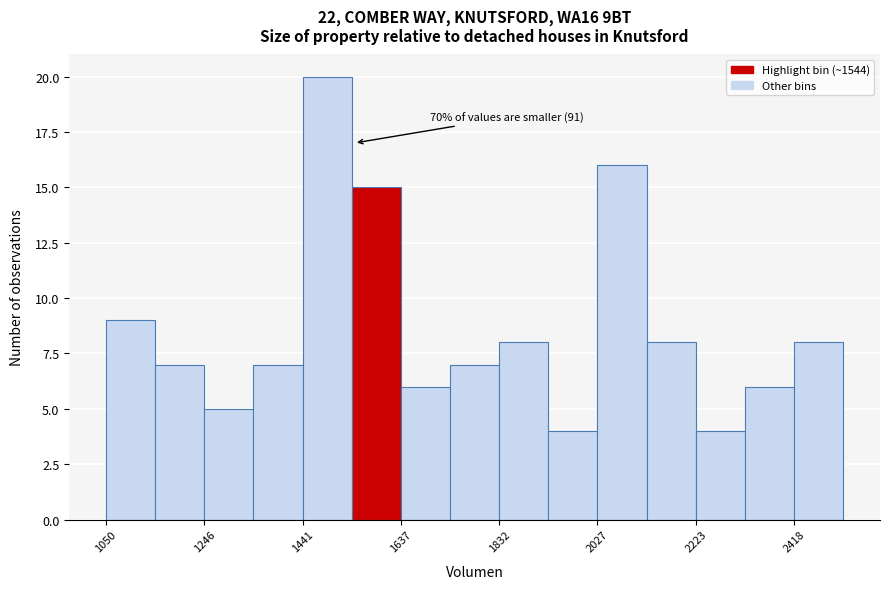

Over which range of the x-axis is the bar tallest?

1440 to 1540